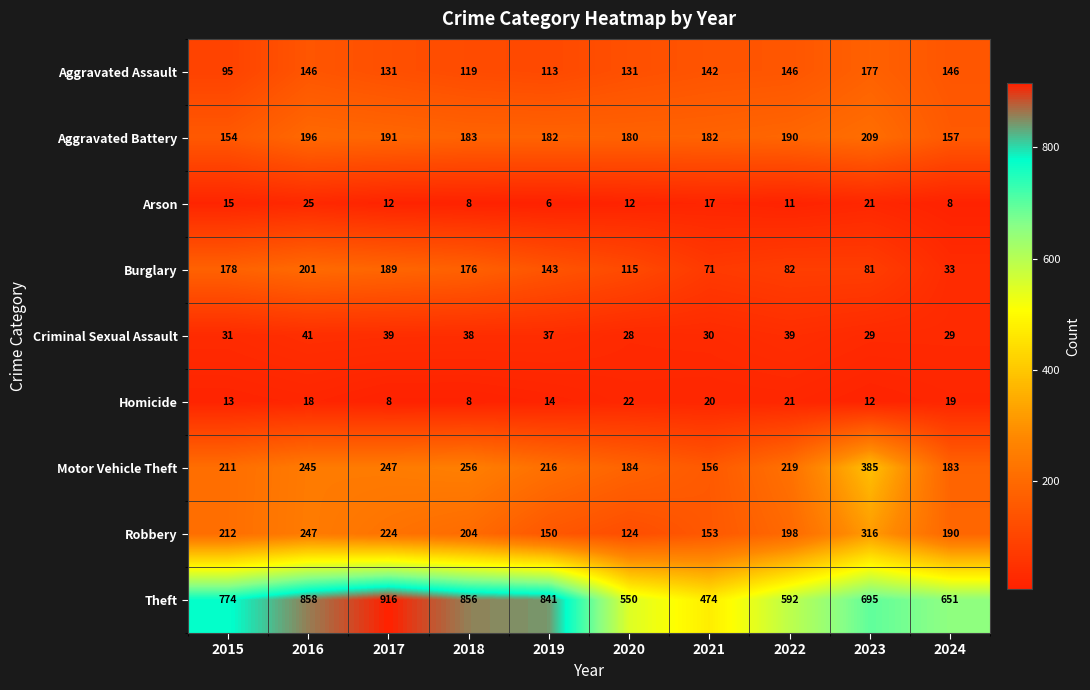

List the series in order of their peak value, highest first.

Theft, Motor Vehicle Theft, Robbery, Aggravated Battery, Burglary, Aggravated Assault, Criminal Sexual Assault, Arson, Homicide